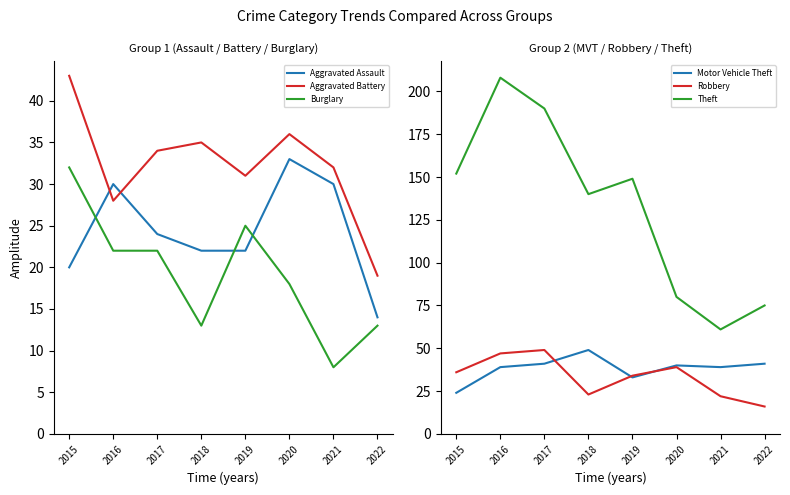

Between 2015 and 2017, which series saw the biggest shift?

Theft